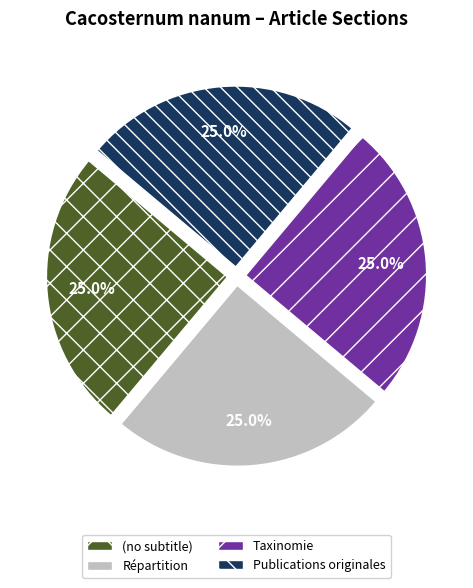

How many slices are in this pie chart?

4